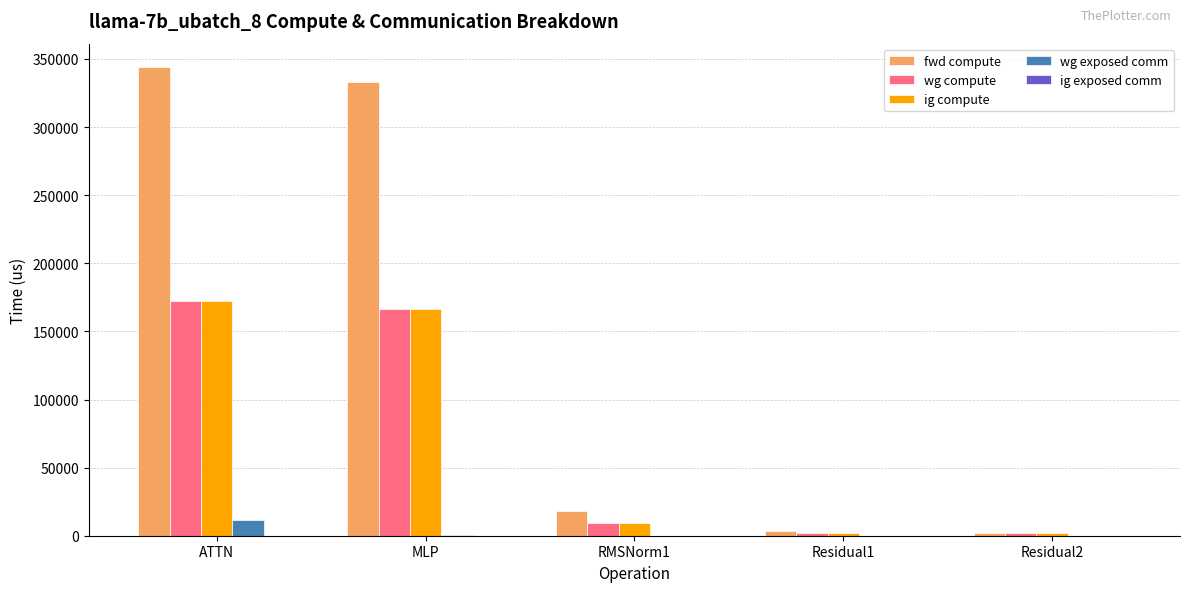

True or false: fwd compute has a value of 116927.7 at MLP.

False